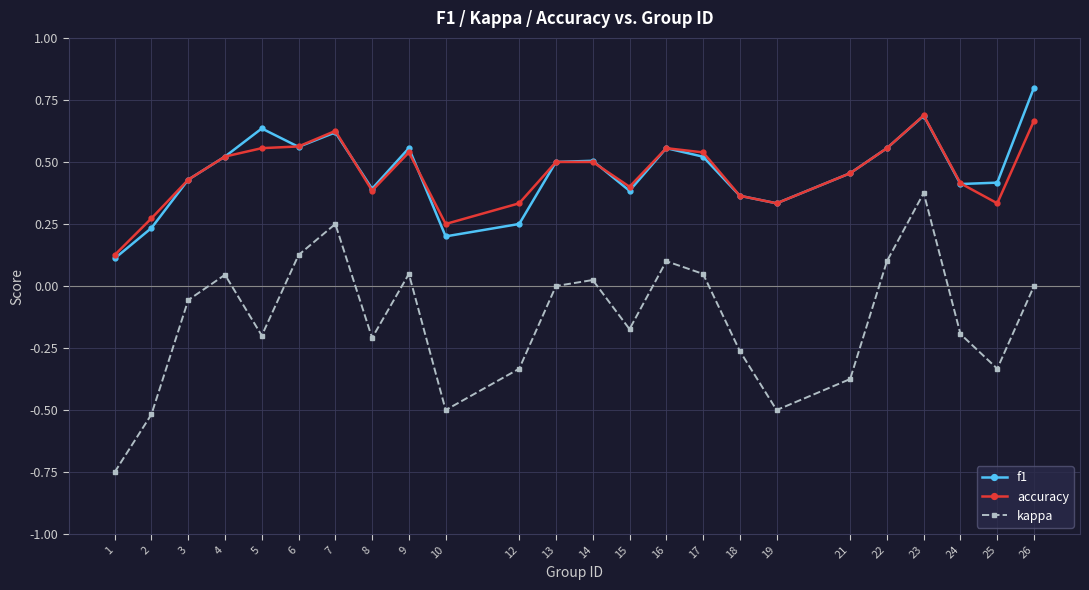

What are all the series names shown in the legend?

f1, accuracy, kappa